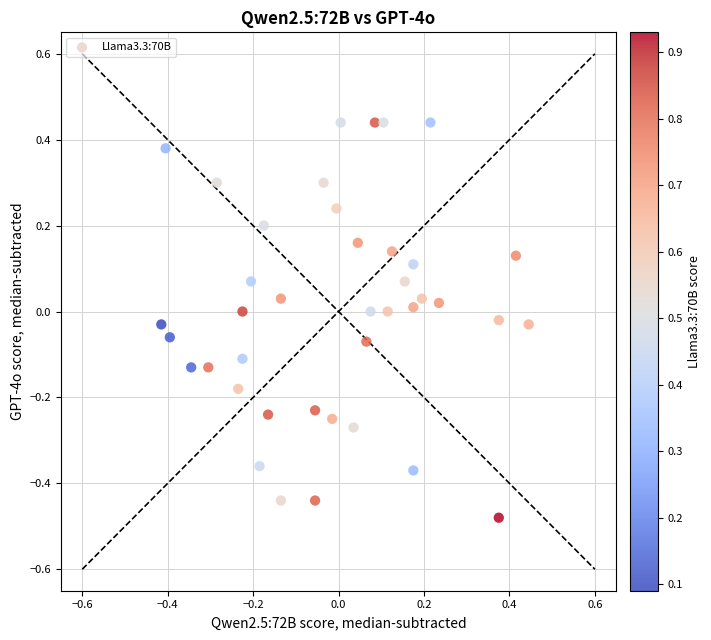

What is the range of X values (max minus min)?

0.9